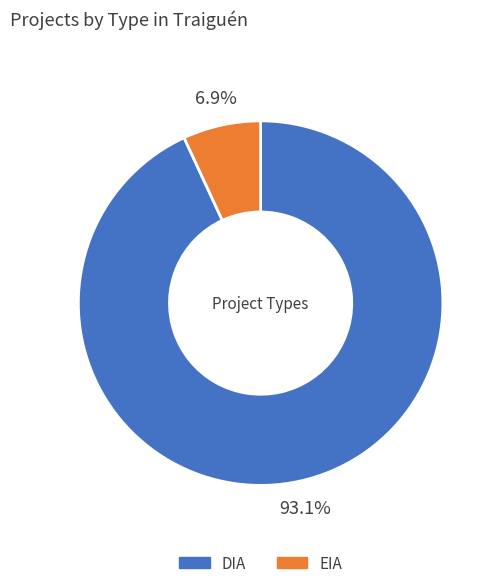

True or false: EIA accounts for 1% of the total.

False